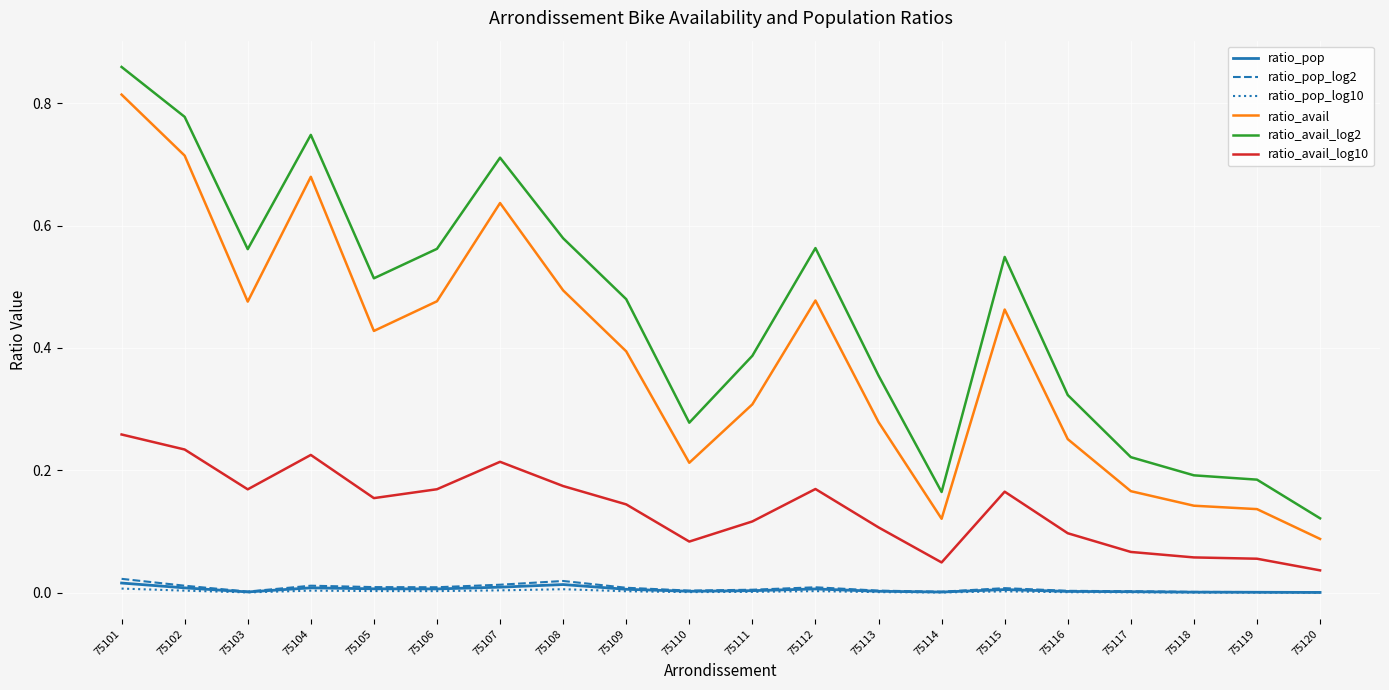

True or false: ratio_pop_log2 has a value of 0.0 at 75106.

True